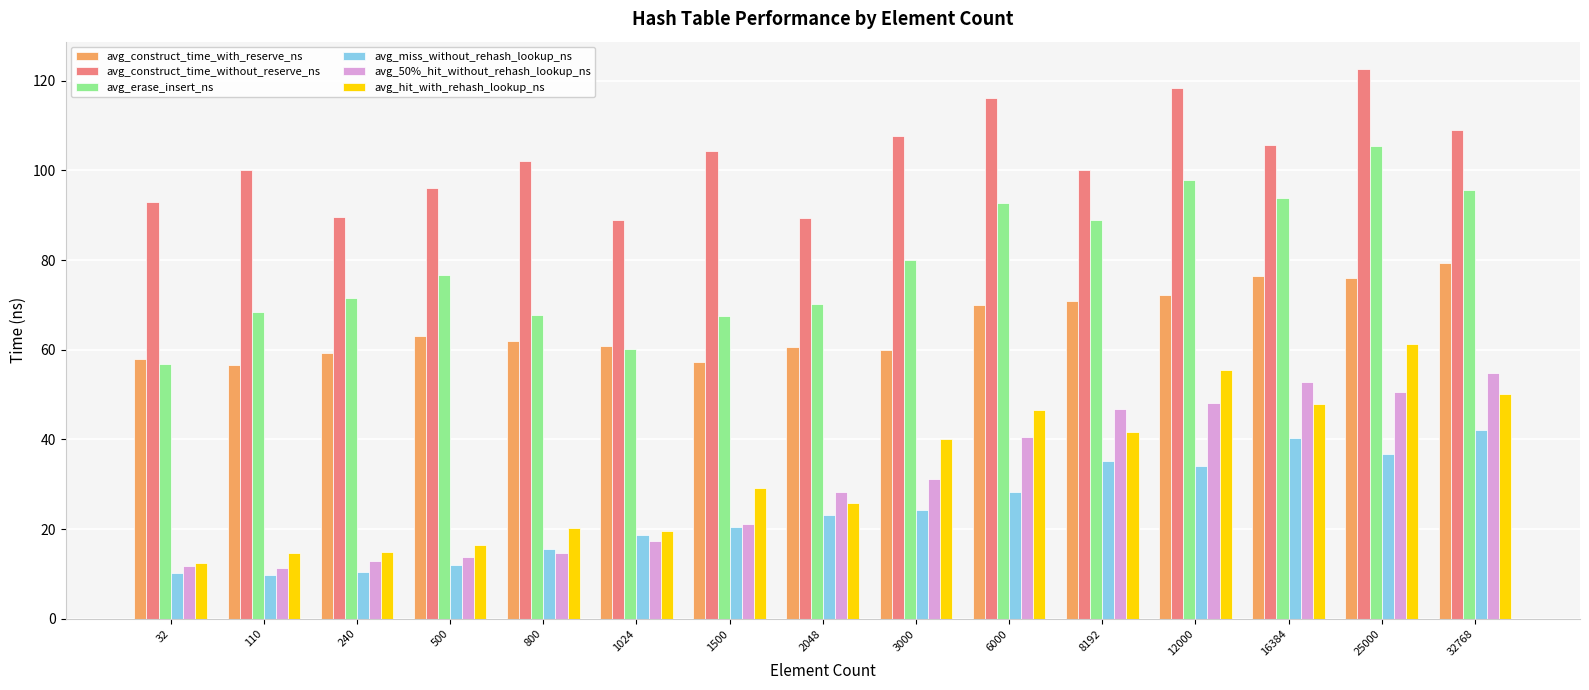

What is the difference between the avg_miss_without_rehash_lookup_ns values at 1024 and 8192?

16.5